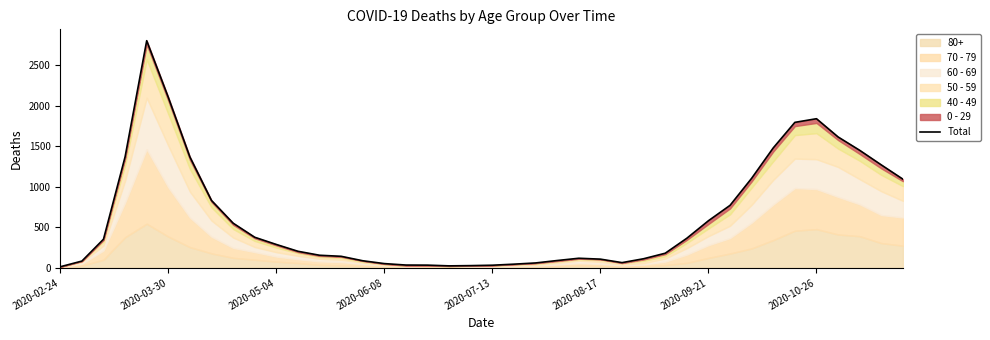

What is the ratio of the value at 9 to the value at 20?

11.8